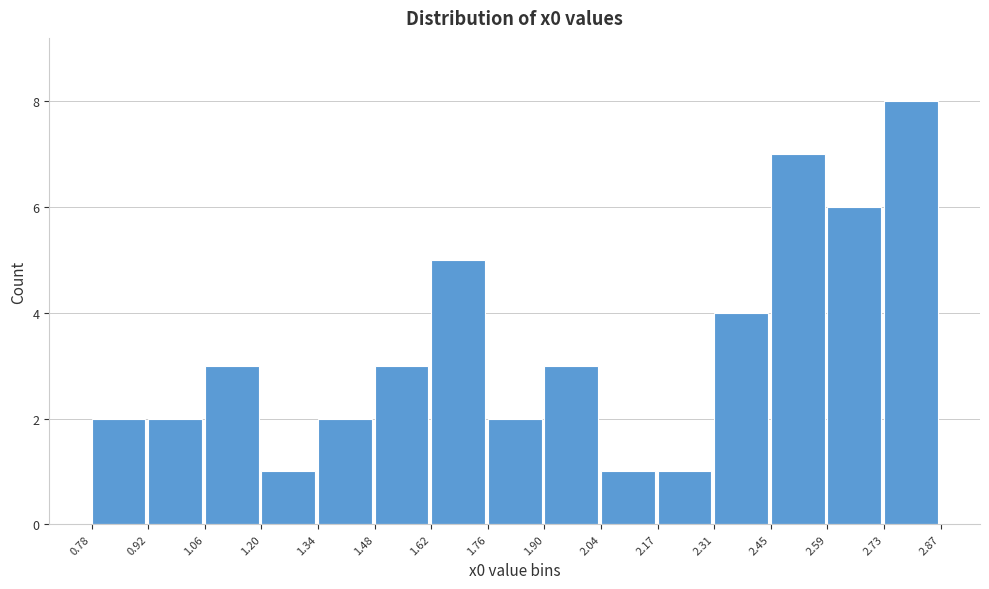

What is the height of the bar covering 0.78 to 0.92 on the x-axis? The values are not printed on the chart, so give them approximately, as read against the axis.

2